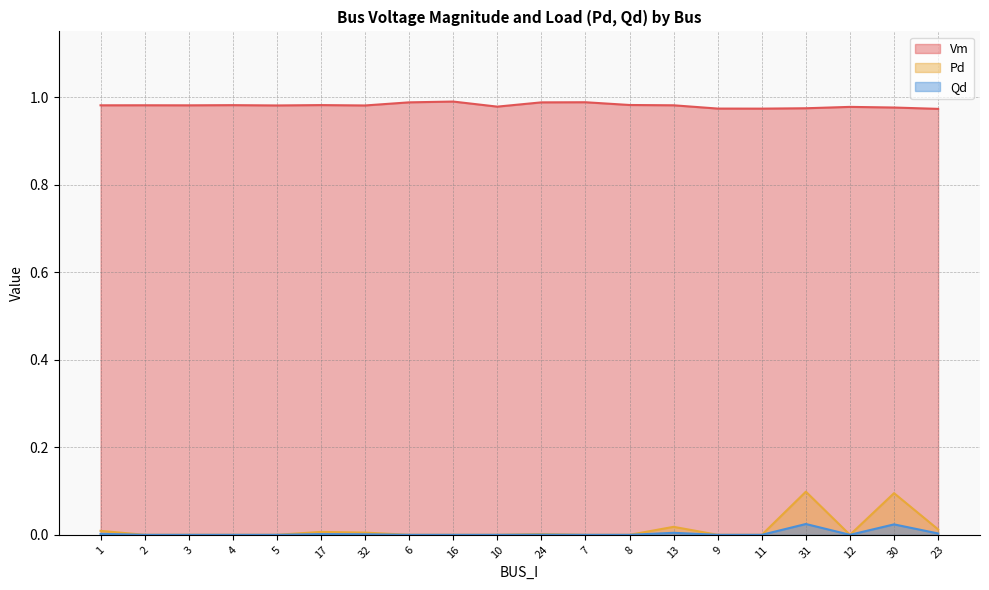

What is the difference between the second highest and second lowest values in the Pd series?

0.1